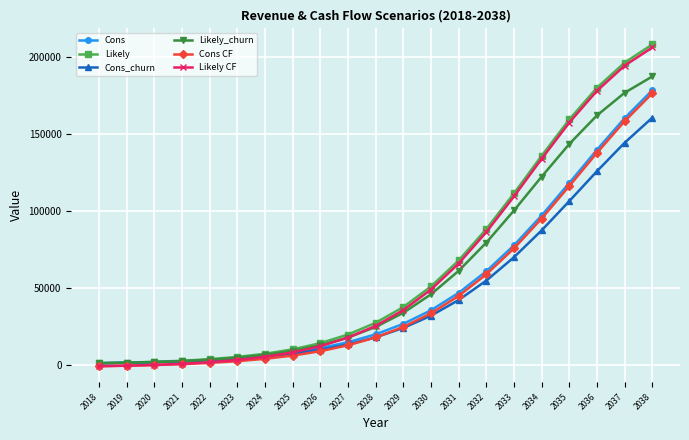

What are all the series names shown in the legend?

Cons, Likely, Cons_churn, Likely_churn, Cons CF, Likely CF